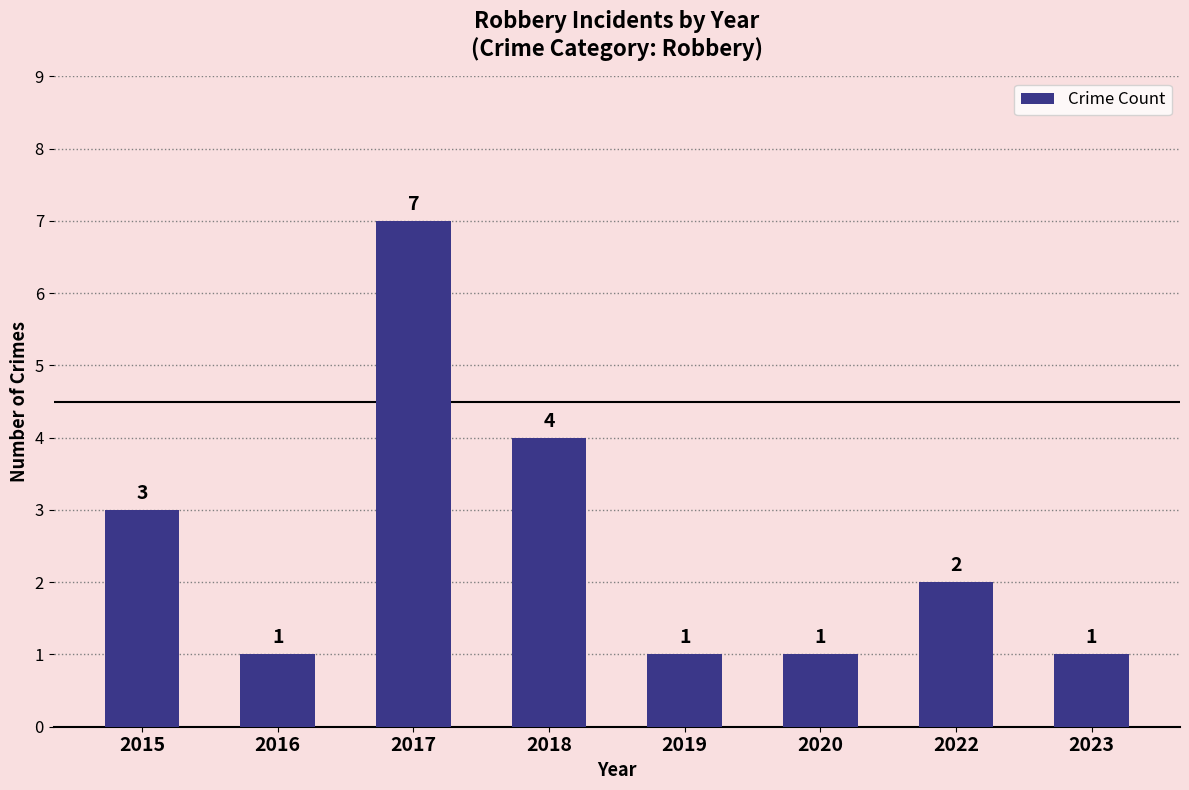

True or false: the data shows 1 at 2018.

False